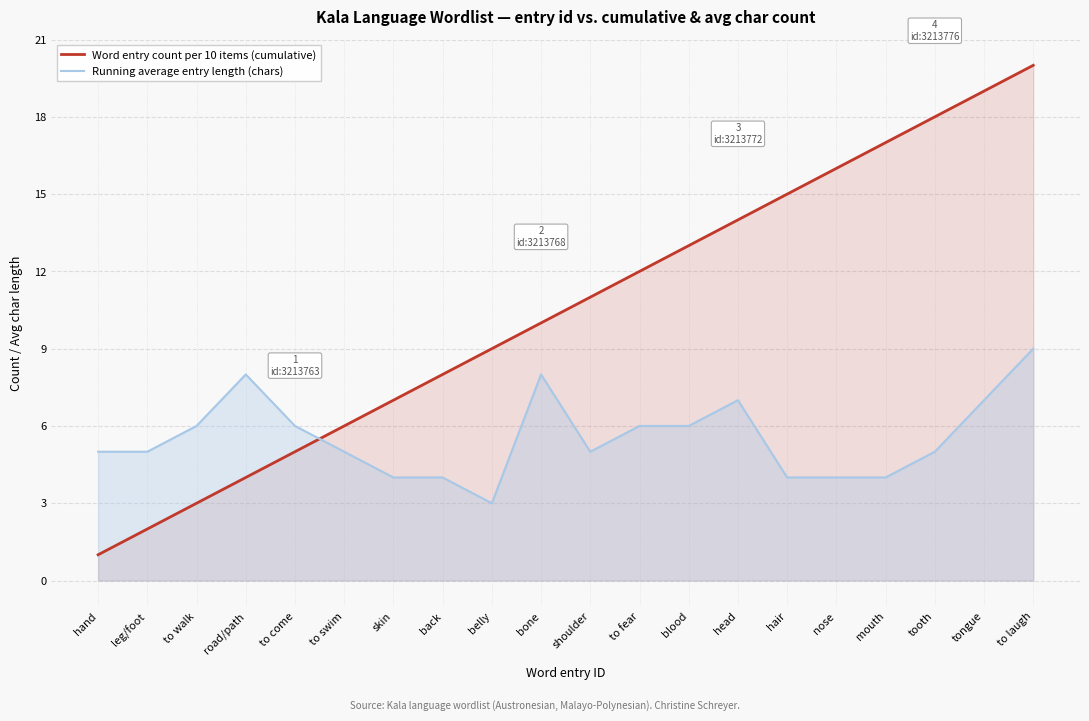

Which series ends up on top after the final intersection of Running average entry length (chars) and Word entry count per 10 items (cumulative)?

Word entry count per 10 items (cumulative)